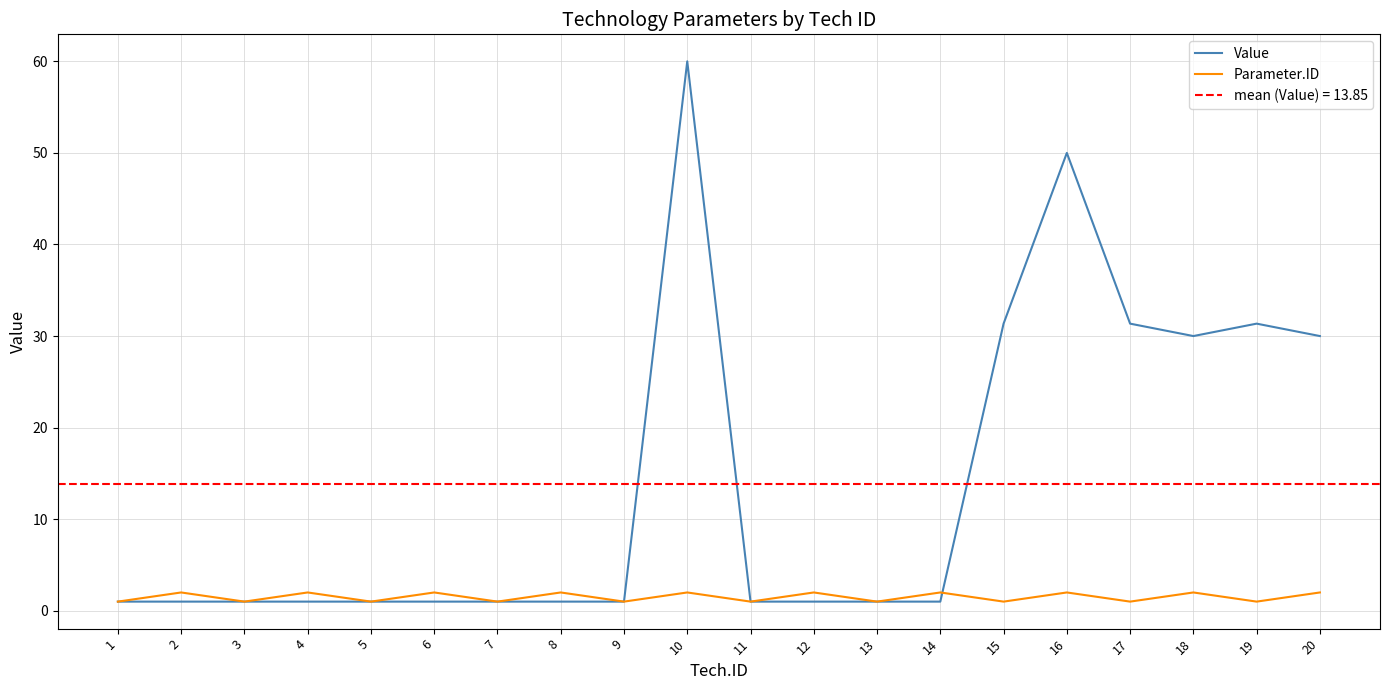

How many lines are shown in the chart?

2